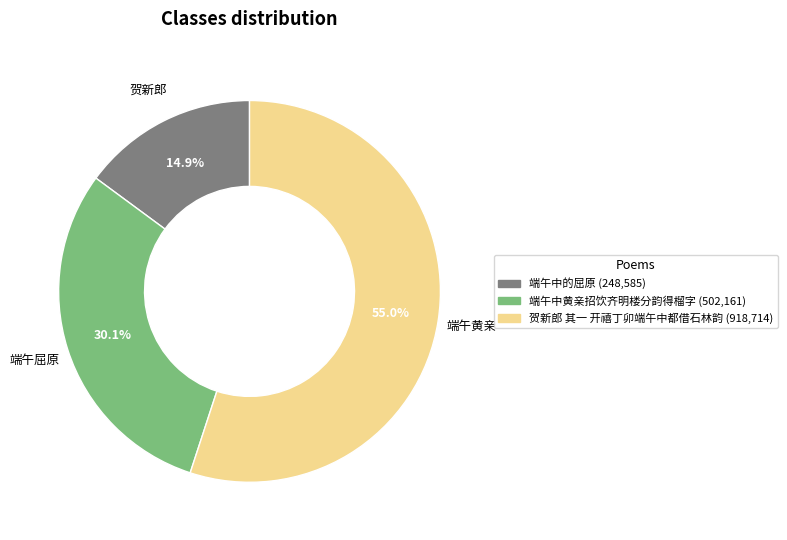

The 端午中黄亲招饮齐明楼分韵得榴字 slice represents 36% of the pie. True or false?

False